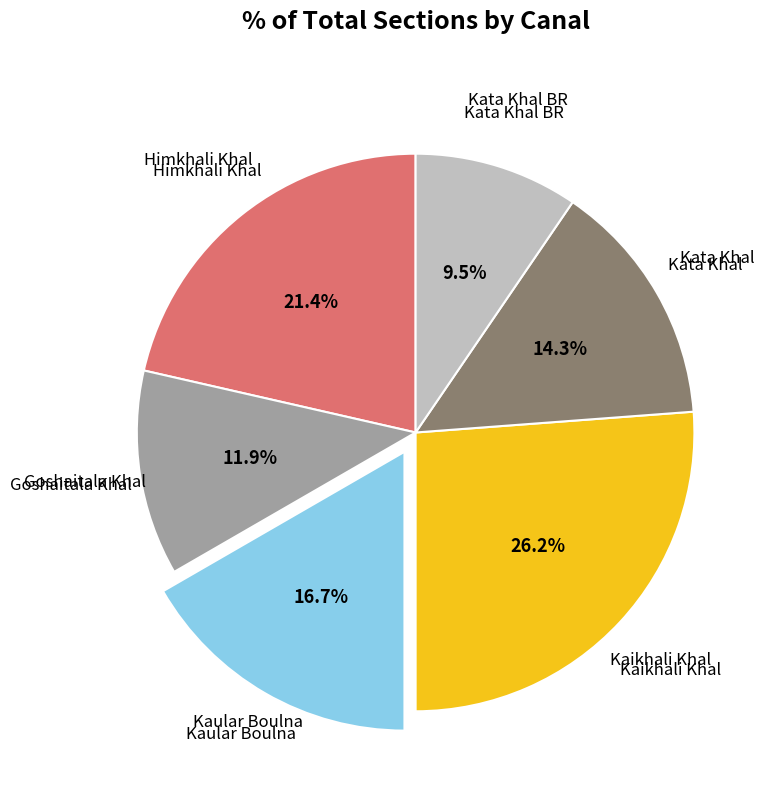

How many segments does this pie chart have?

6